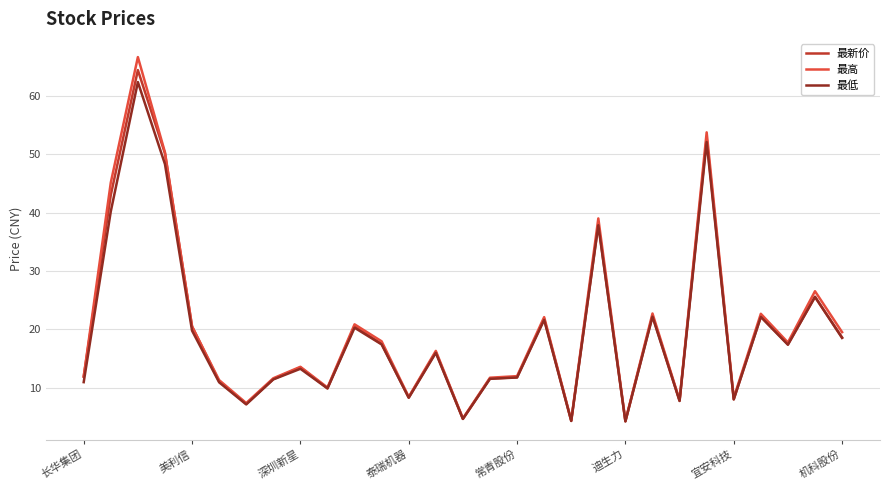

What is the difference between the second highest and second lowest values in the 最新价 series?

48.4